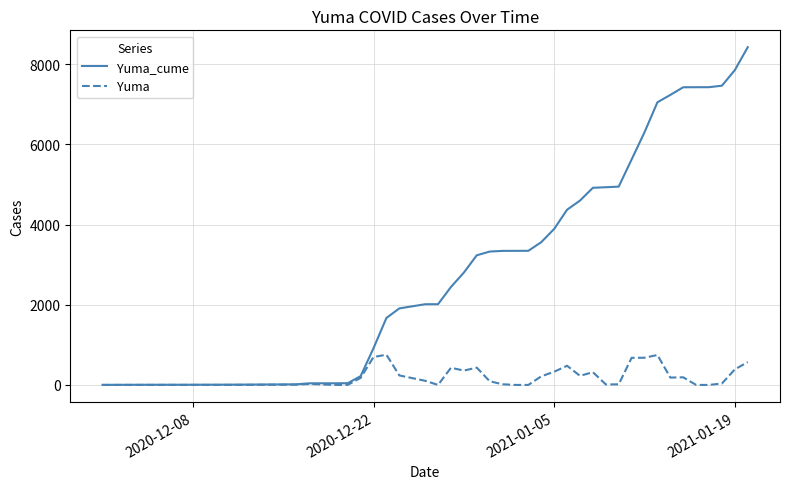

Rank the series by their maximum value, from highest to lowest.

Yuma_cume, Yuma